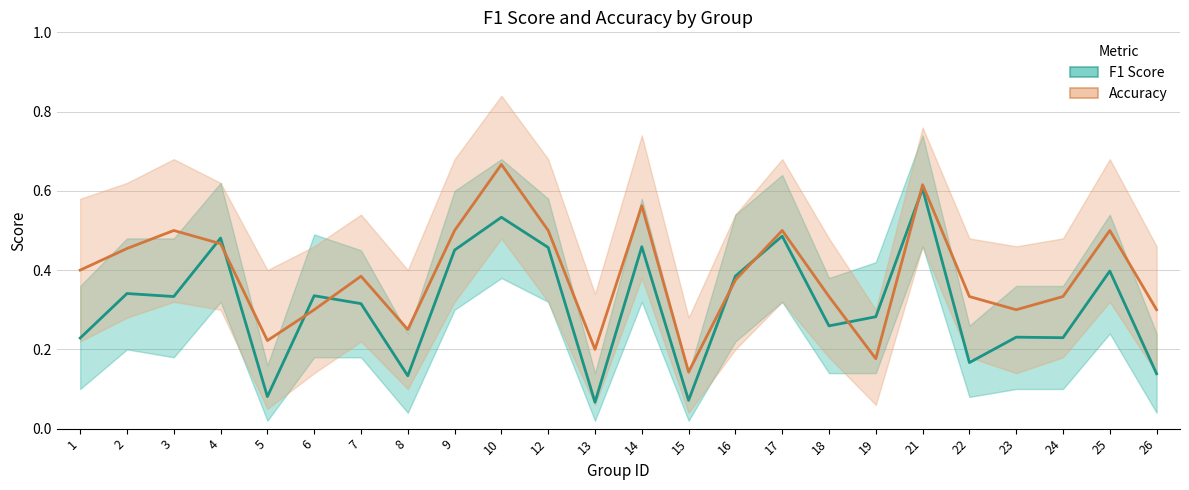

Rank the categories by F1 Score value from lowest to highest.

13, 15, 5, 8, 26, 22, 1, 24, 23, 18, 19, 7, 3, 6, 2, 16, 25, 9, 12, 14, 4, 17, 10, 21